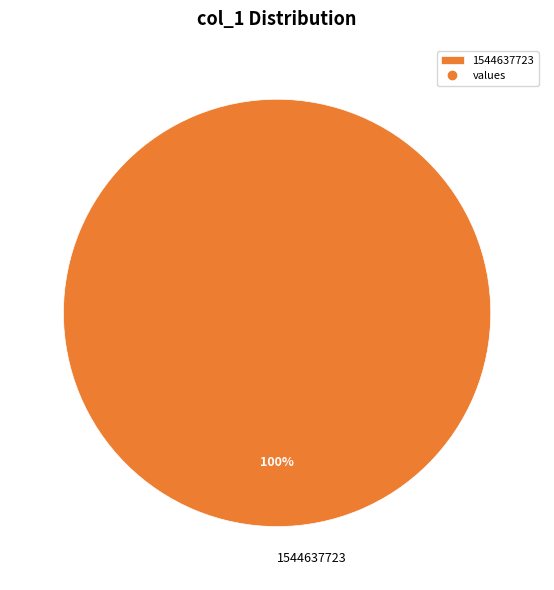

Rank the categories by value from highest to lowest.

1544637723